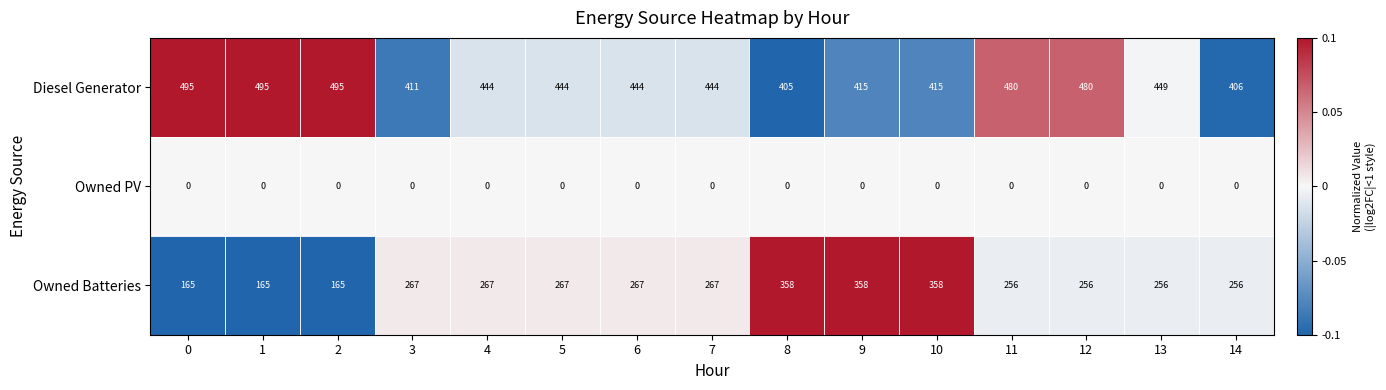

The Owned Batteries series shows 267 at 3. True or false?

True